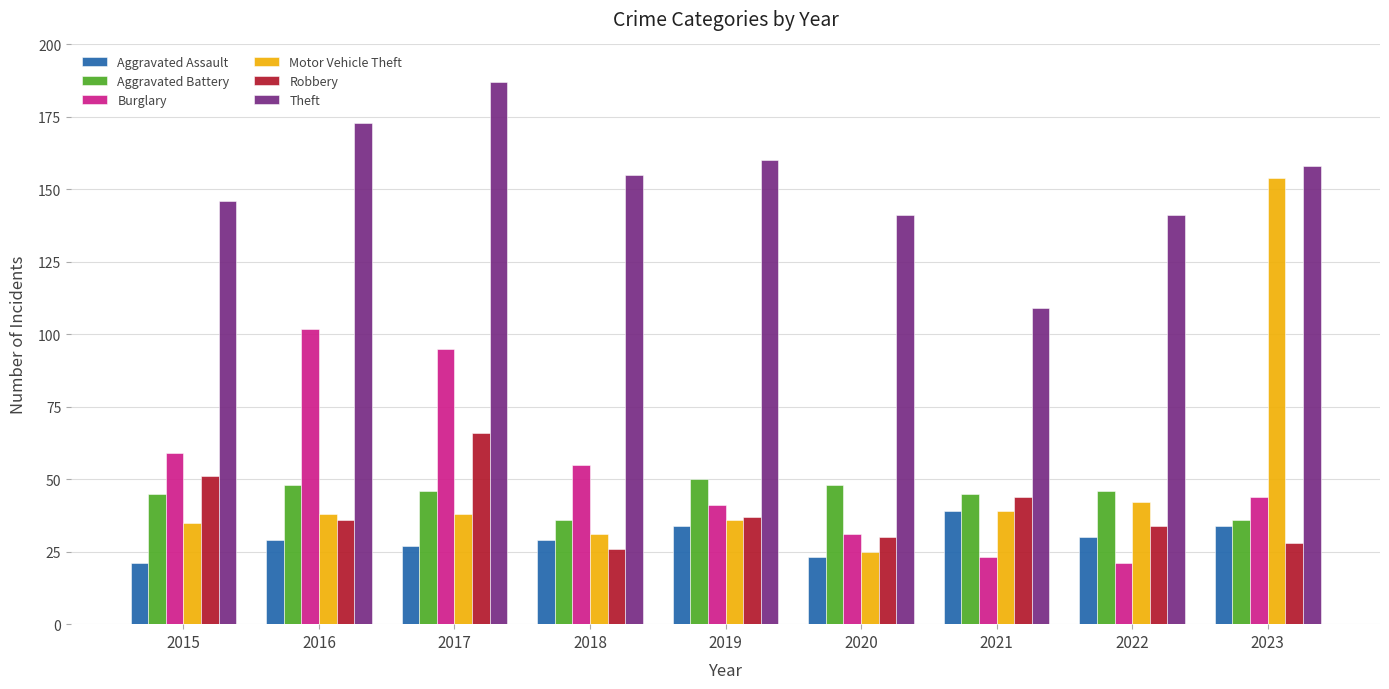

Read the Motor Vehicle Theft value at 2023, to the nearest 10.

150